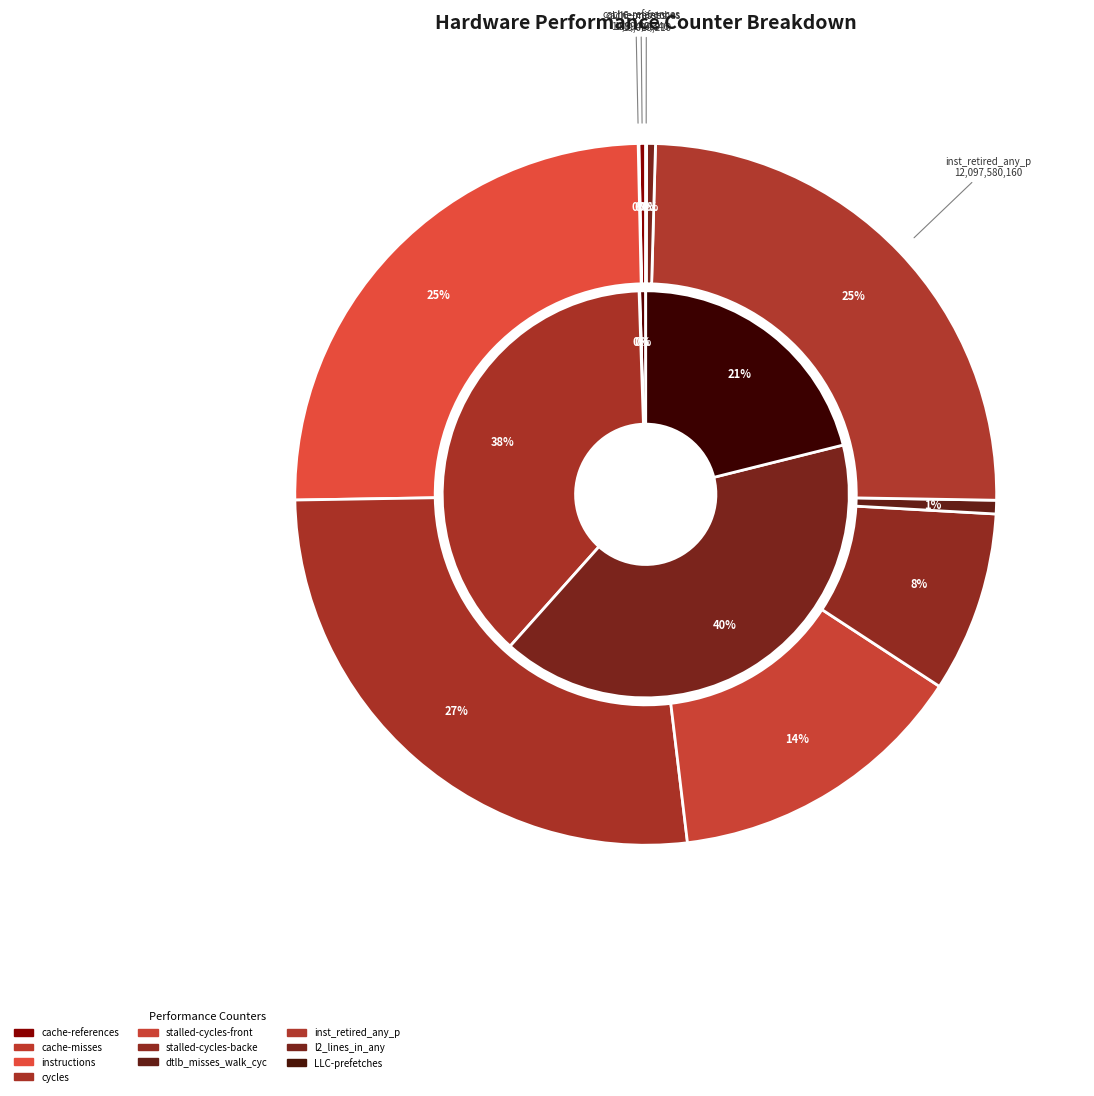

Do cycles and inst_retired_any_p together represent more than half of the pie?

Yes